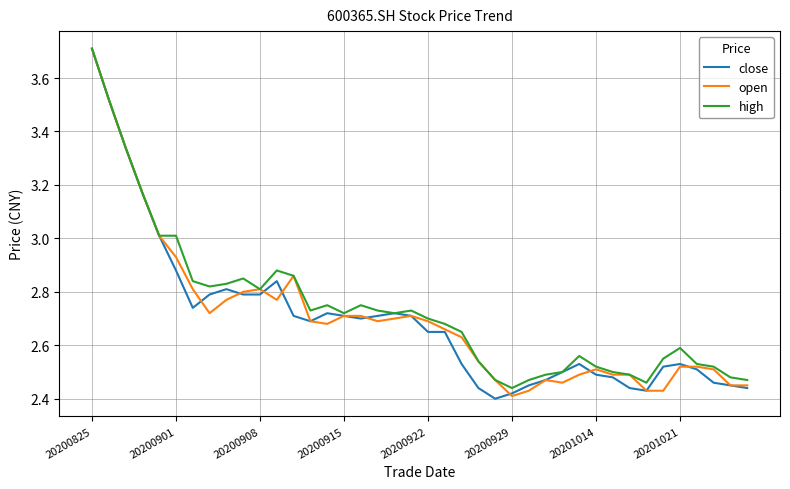

What is the greatest value displayed?

3.7